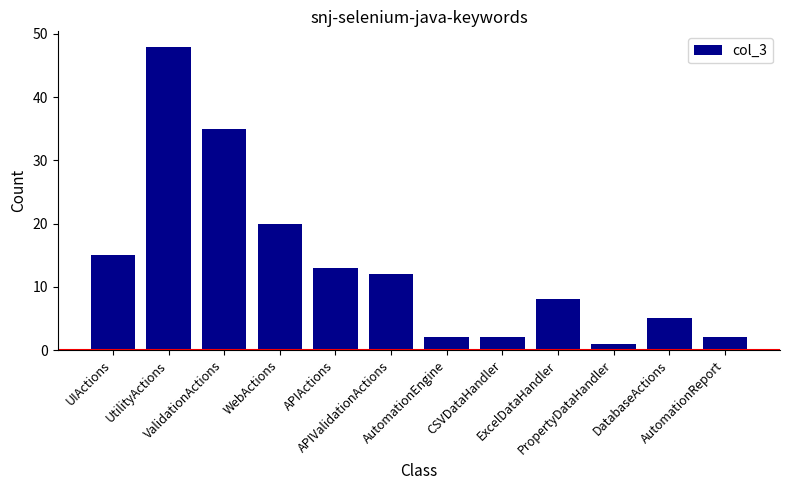

What is the value of the 4th bar from the left?

20